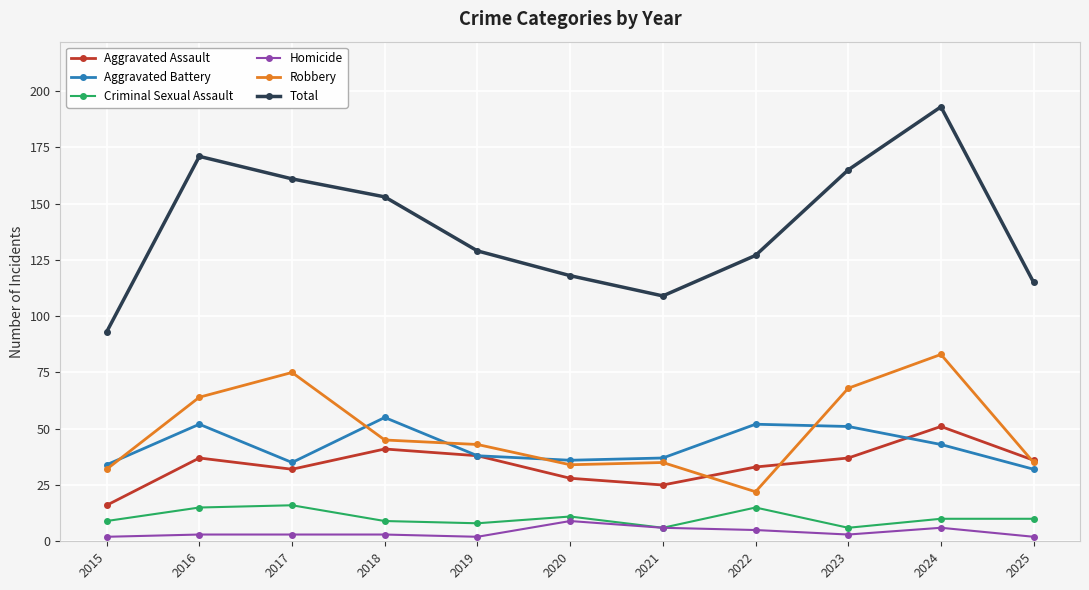

At which label does Total reach its peak?

2024